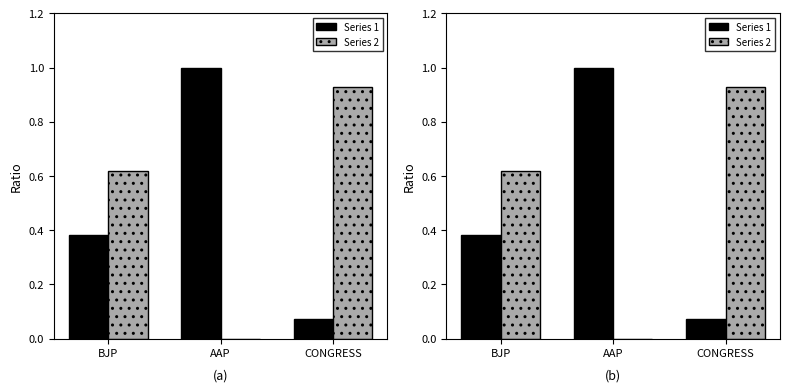

At how many categories does at least one series exceed 0?

3